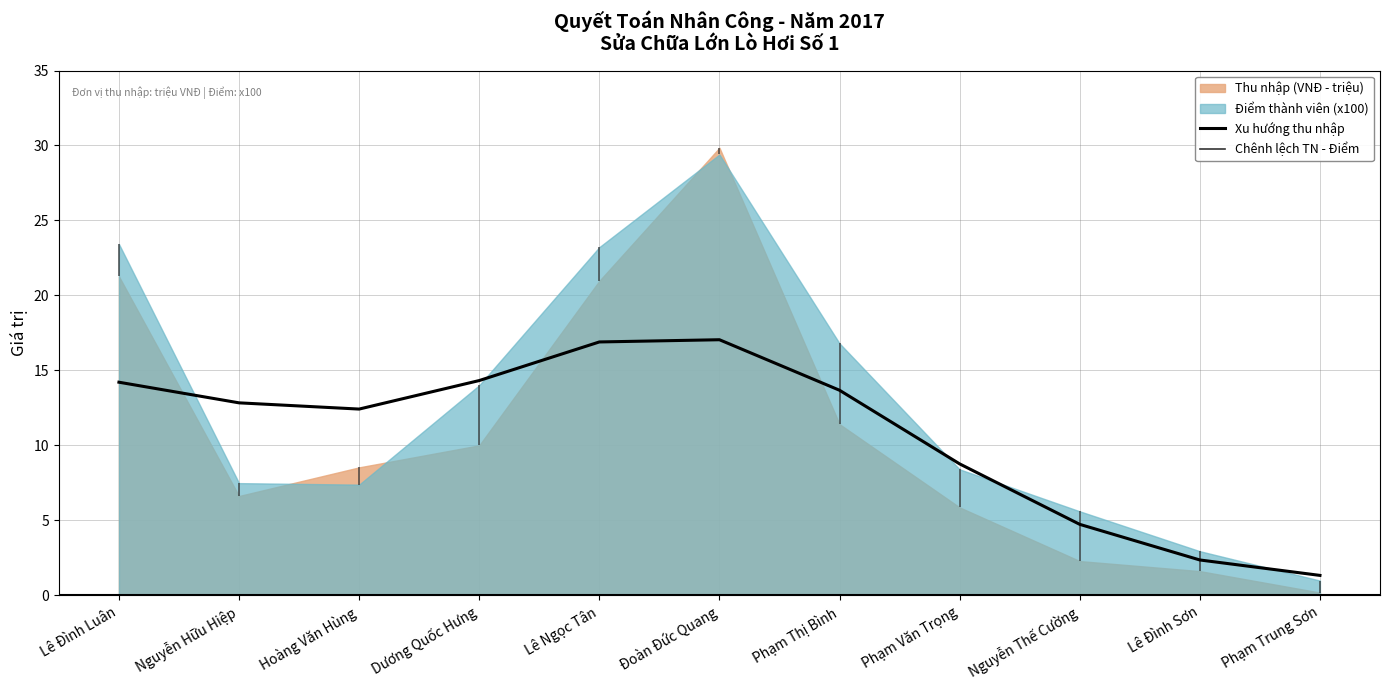

Reading left to right, extract all data points from this chart.

14.2	12.8	12.4	14.3	16.9	17.0	13.7	8.8	4.7	2.4	1.3